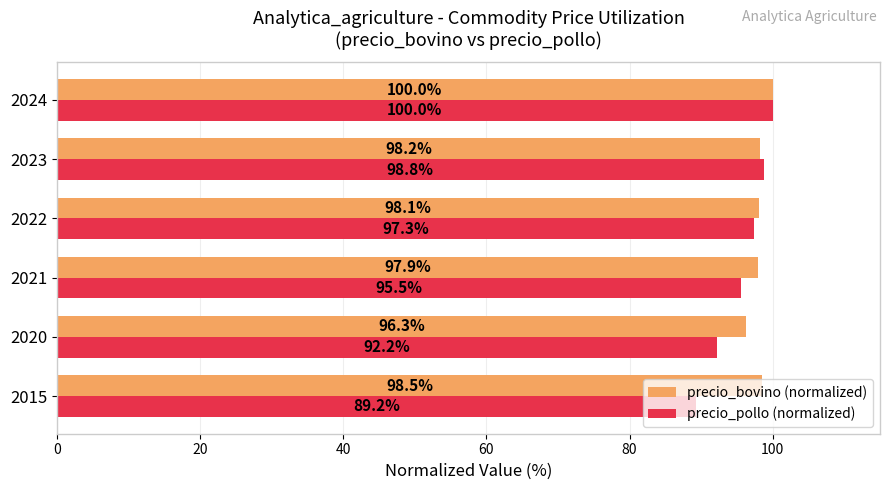

Which series has the widest spread of values?

precio_pollo (normalized)